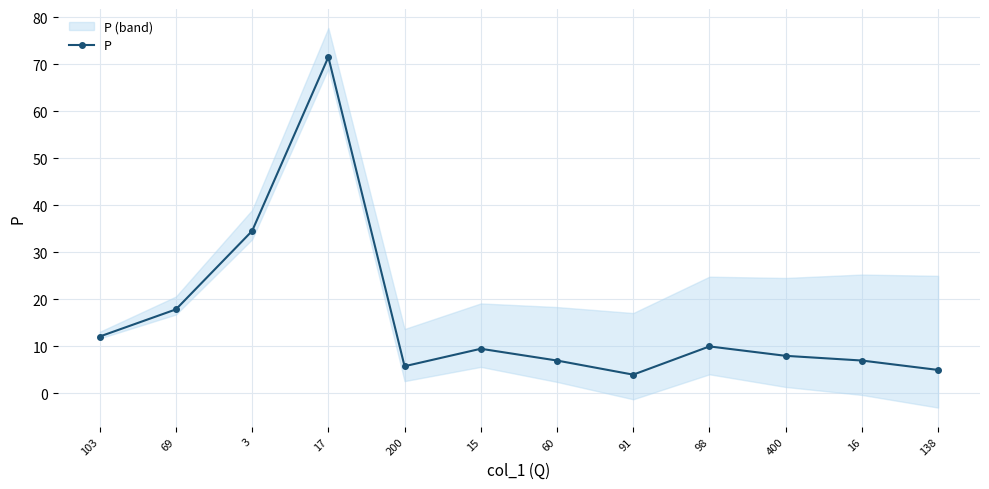

What is the label of the 9th point from the right?

17